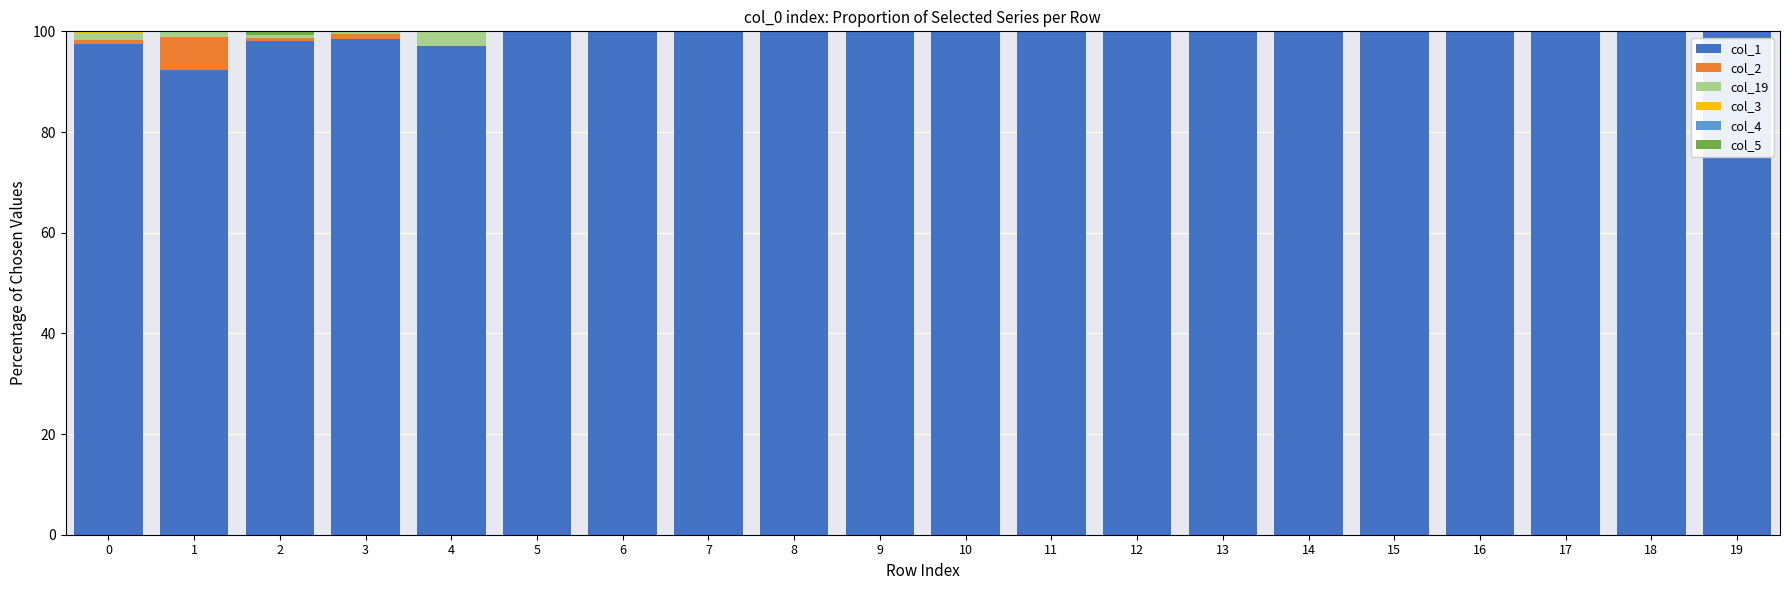

True or false: col_1 has a value of 54.7 at 0.

False